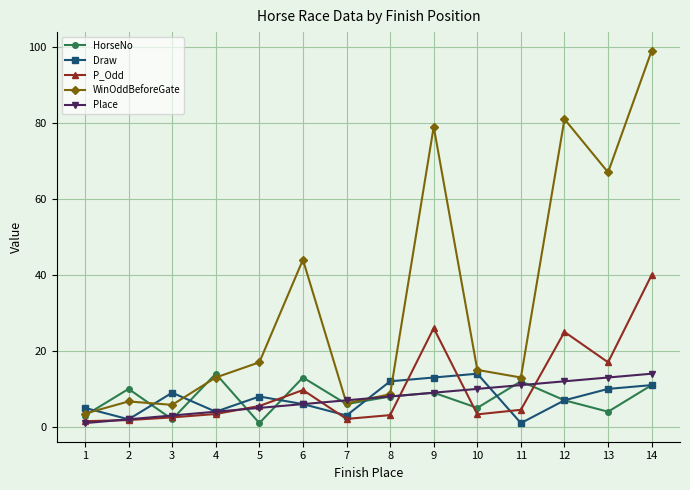

Where is Place nearest to the value 7?

7